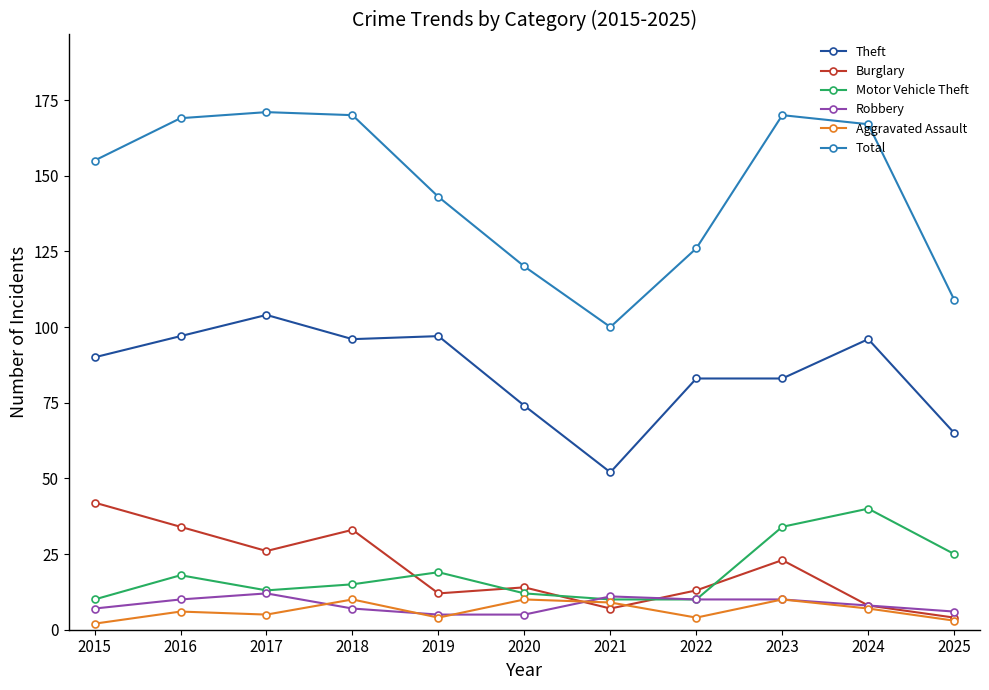

What is the total value across all series at 2024?

326